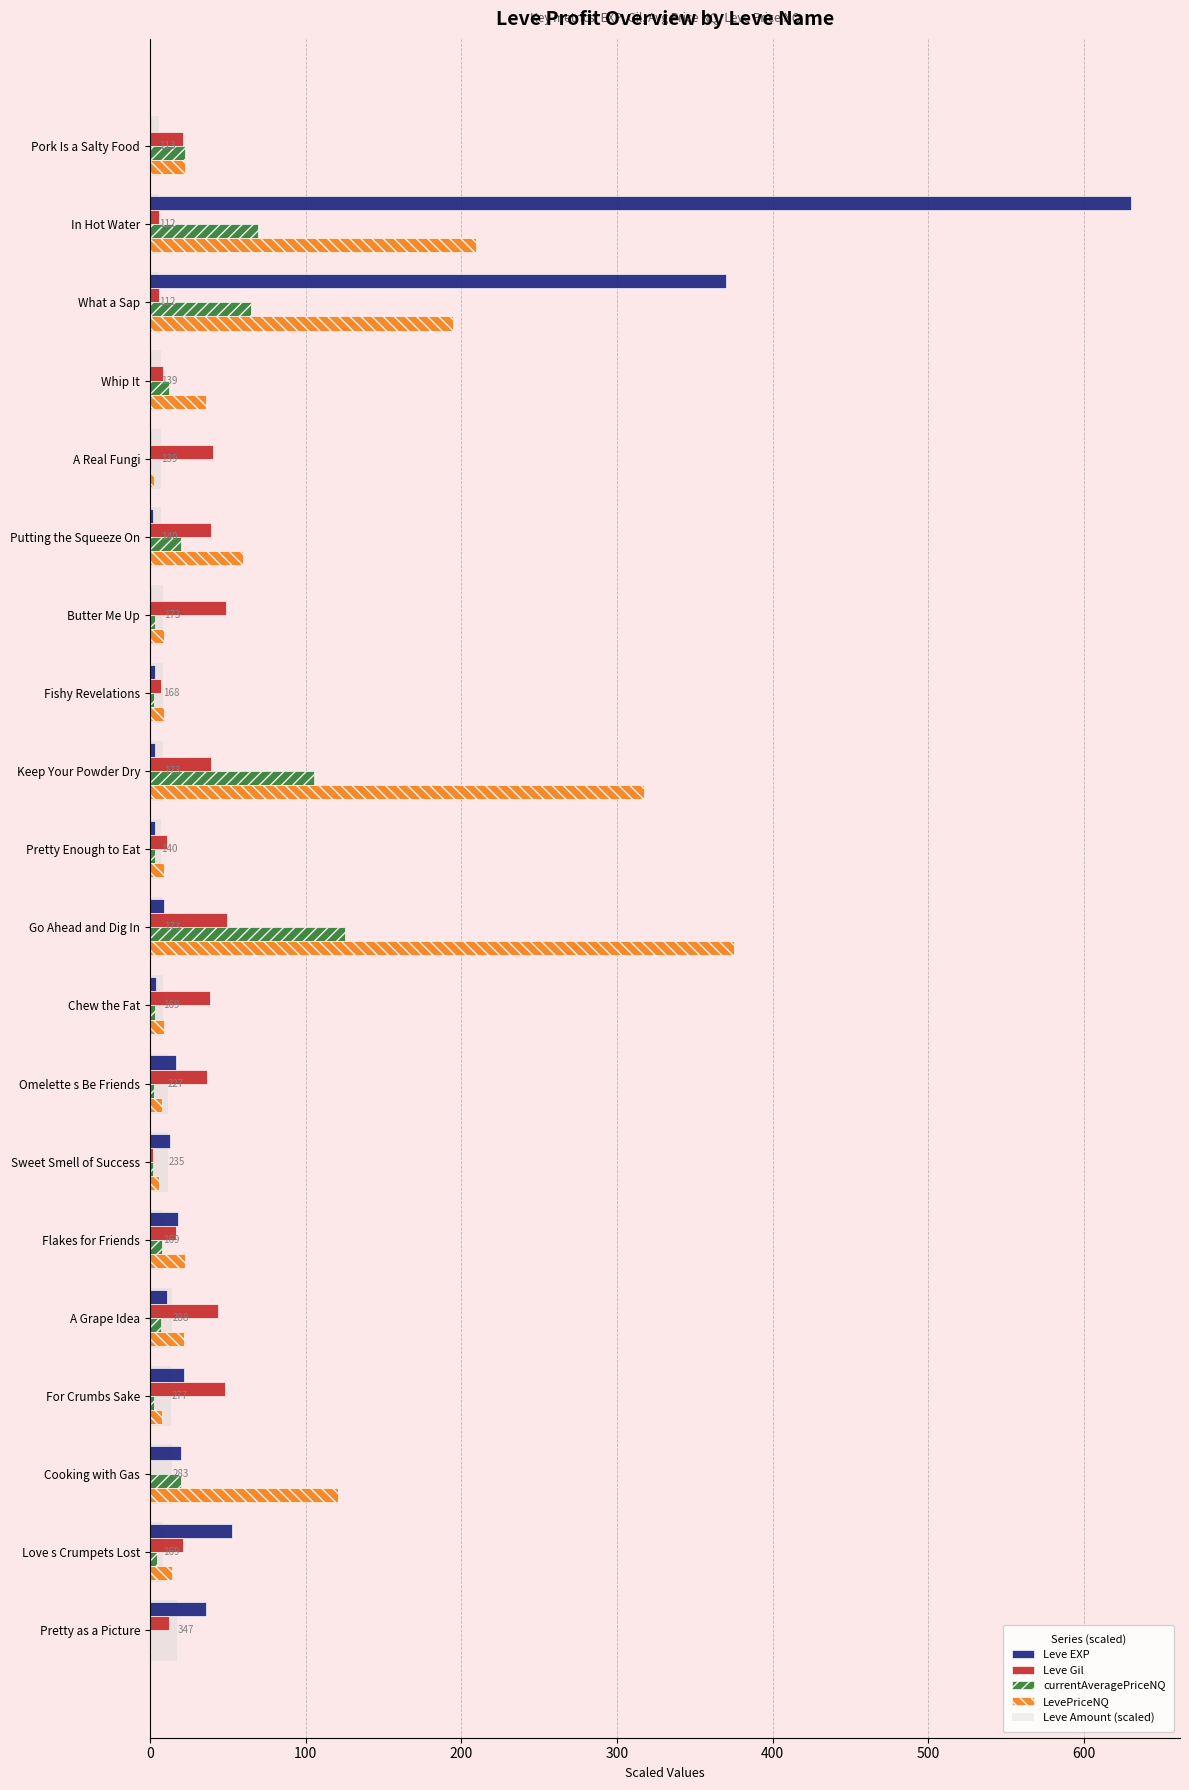

Which series has the largest range (max minus min)?

Leve EXP